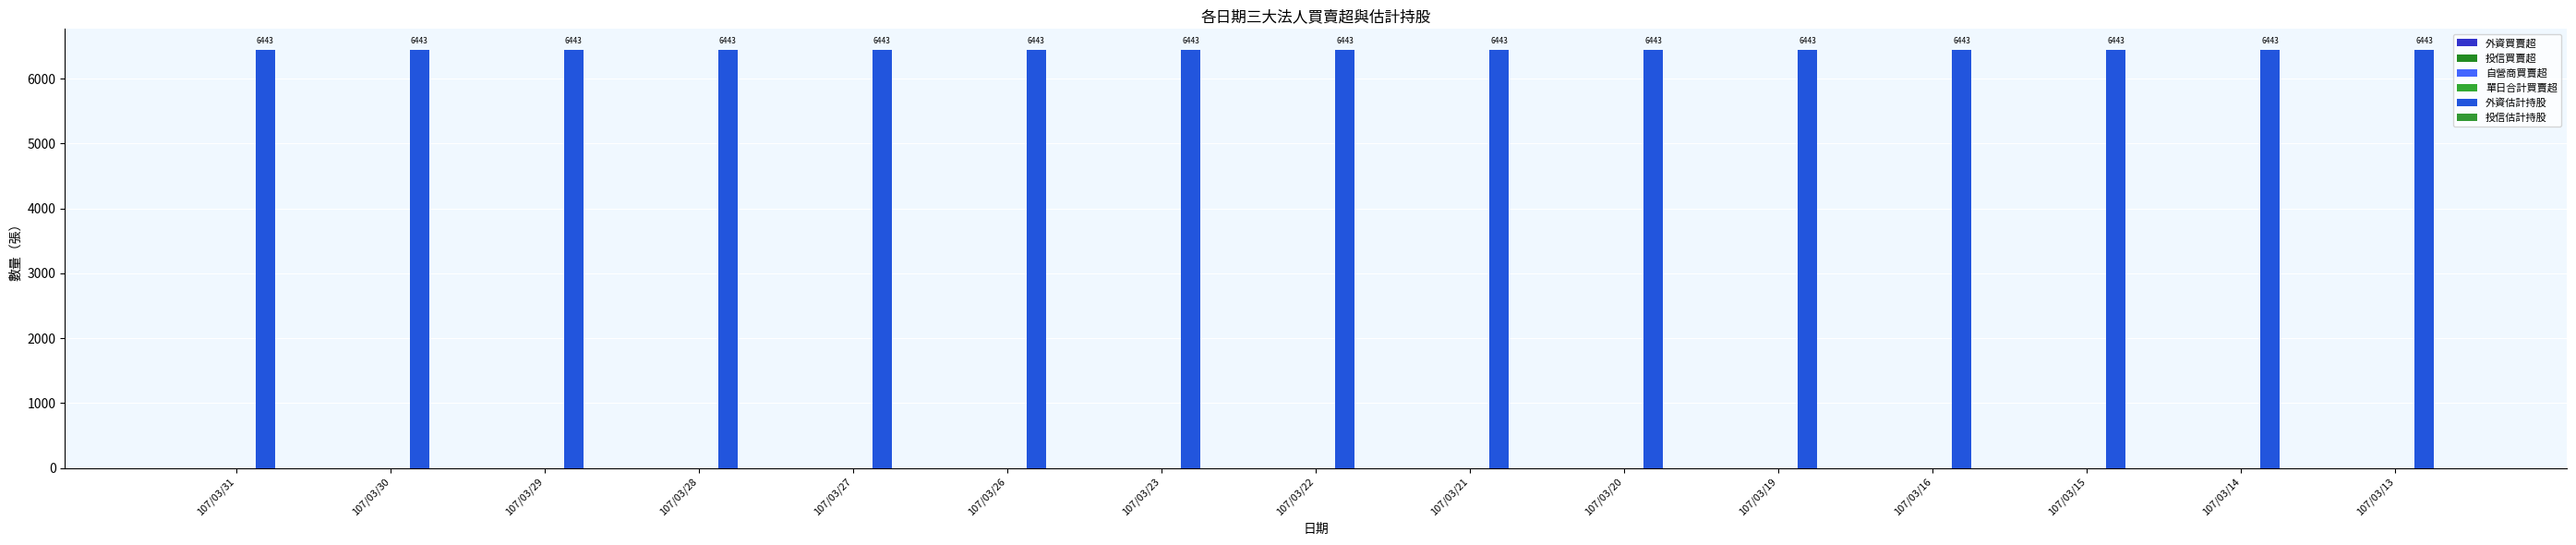

At which category is the sum across all series the highest?

107/03/31